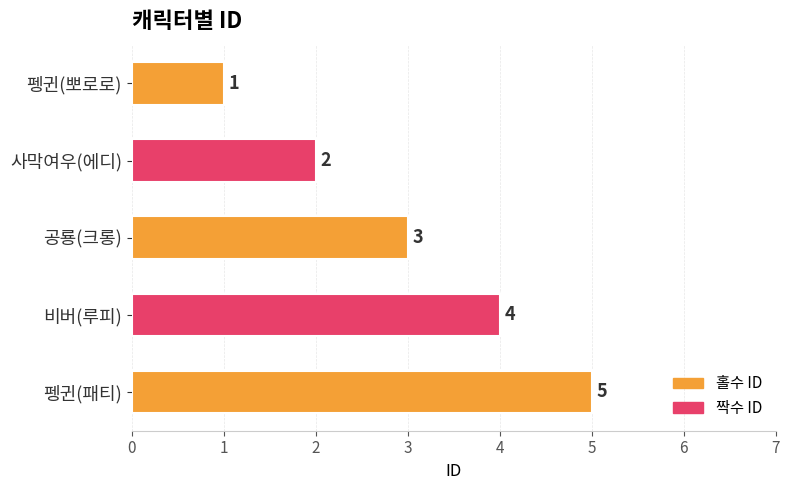

Is it true that the value at 공룡(크롱) is 3?

True